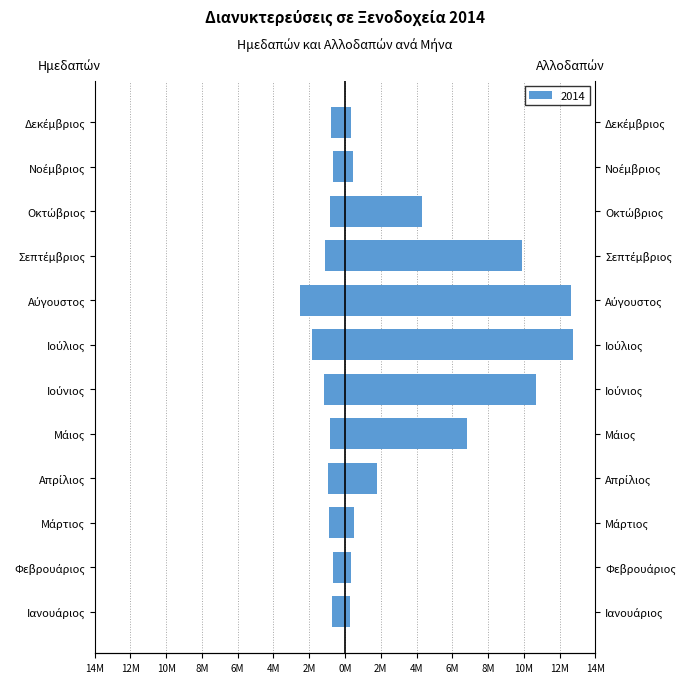

What is the minimum value shown in the chart?

-2516814